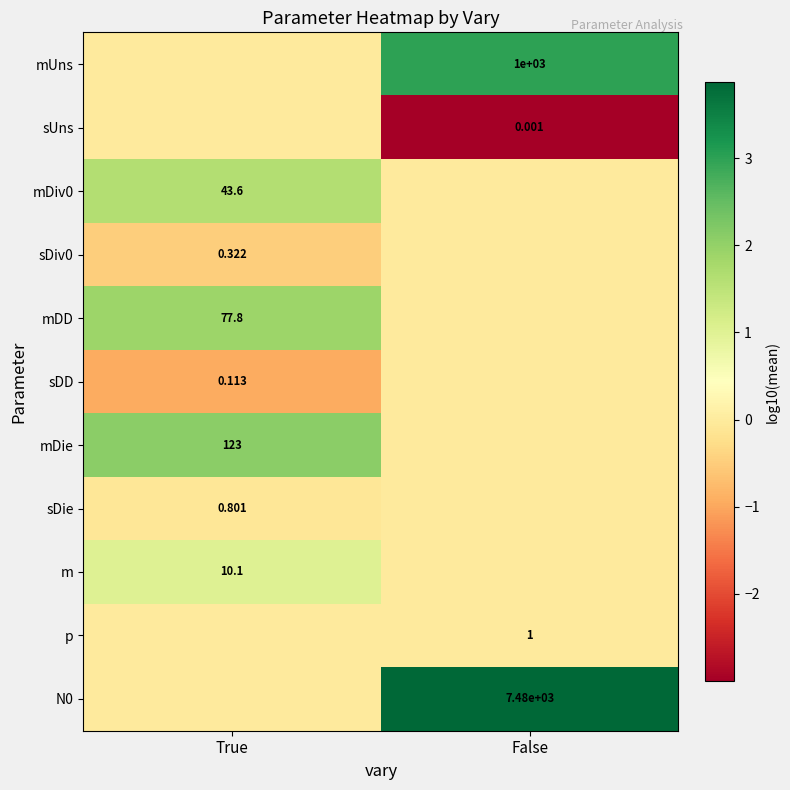

Is the value of sDiv0 at True greater than the value of sDD at True?

Yes